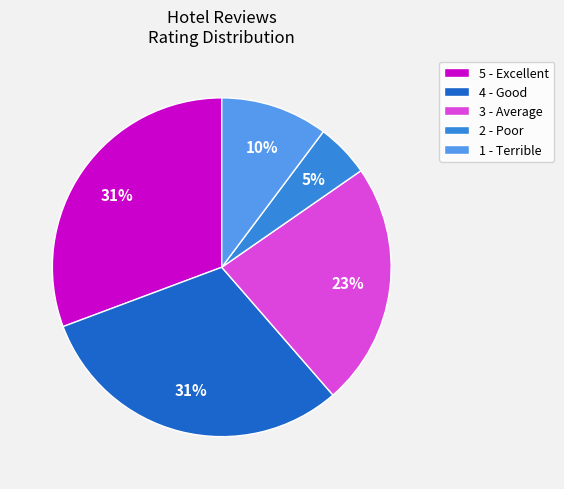

Which category has the smallest portion of the pie?

2 - Poor